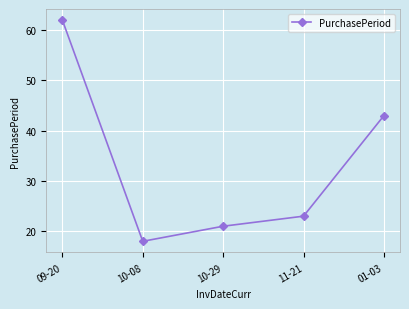

Which has a higher value, 01-03 or 10-08?

01-03